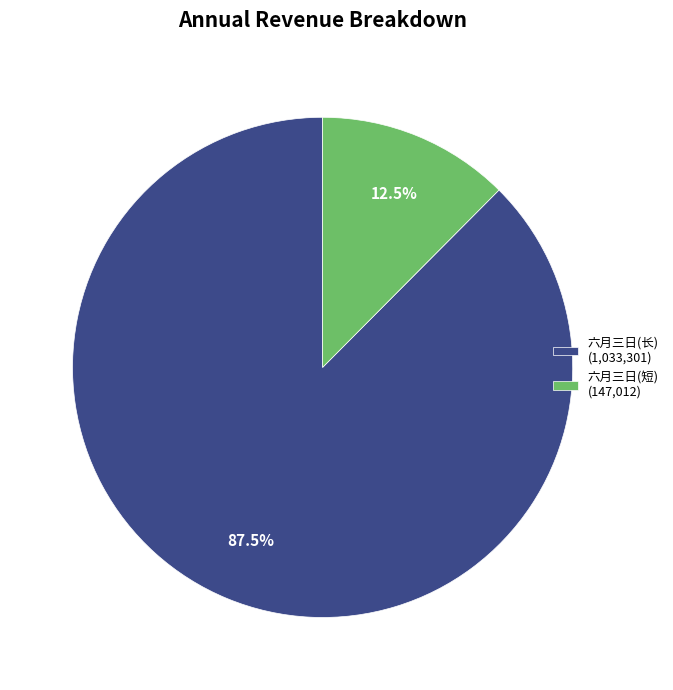

Rank the categories by value from lowest to highest.

六月三日(短) (147,012), 六月三日(长) (1,033,301)